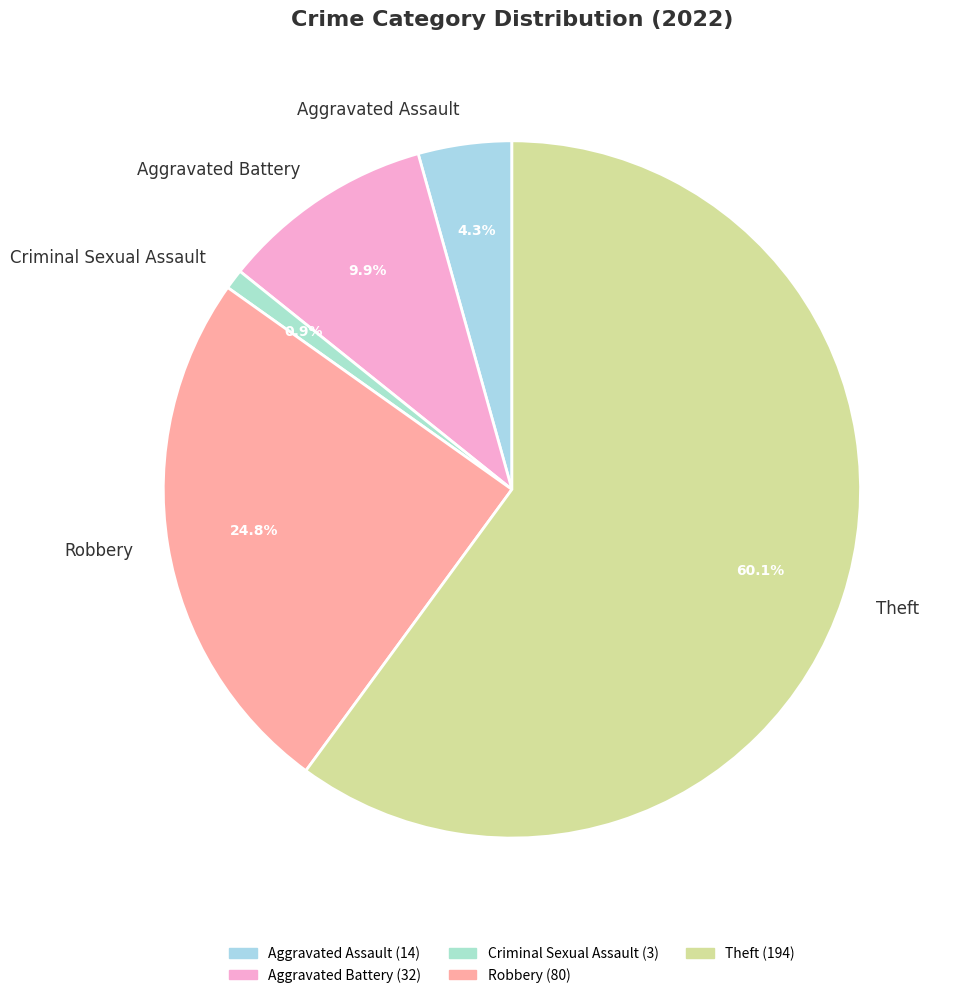

Which category has the smallest portion of the pie?

Criminal Sexual Assault